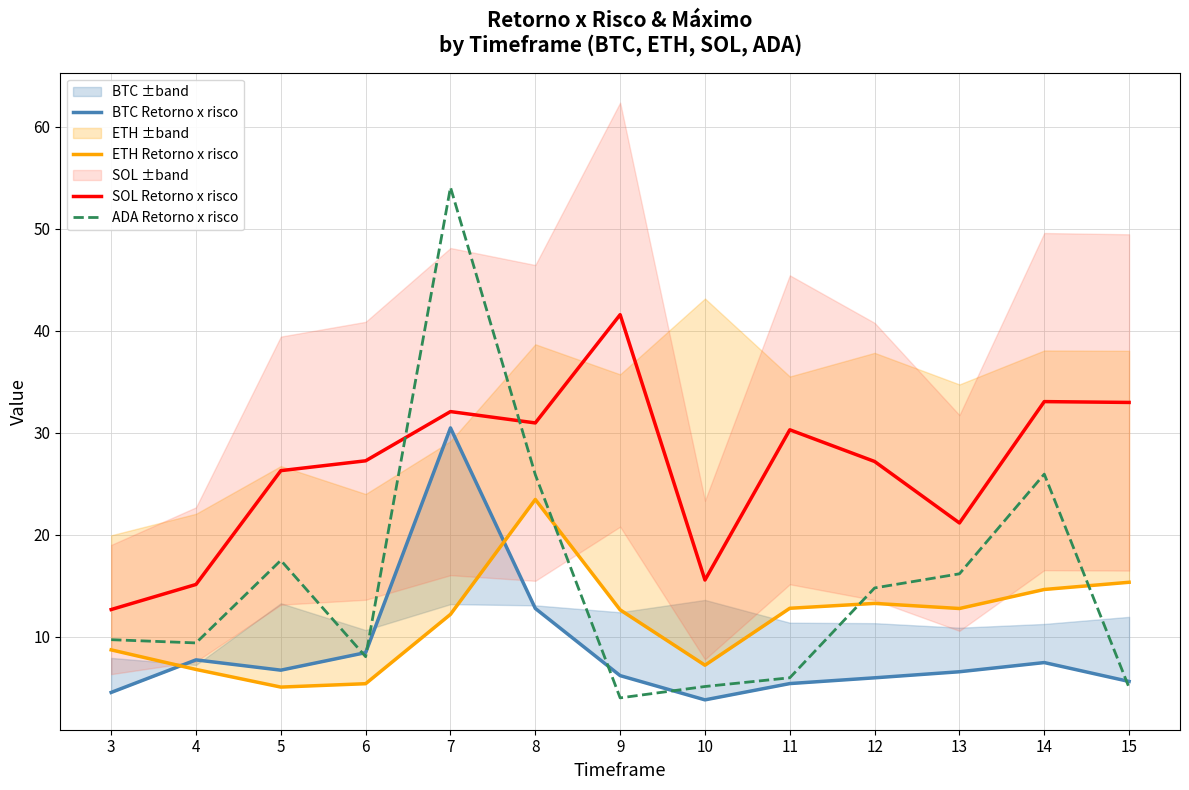

How many interior local peaks does the BTC Retorno x risco series have?

3